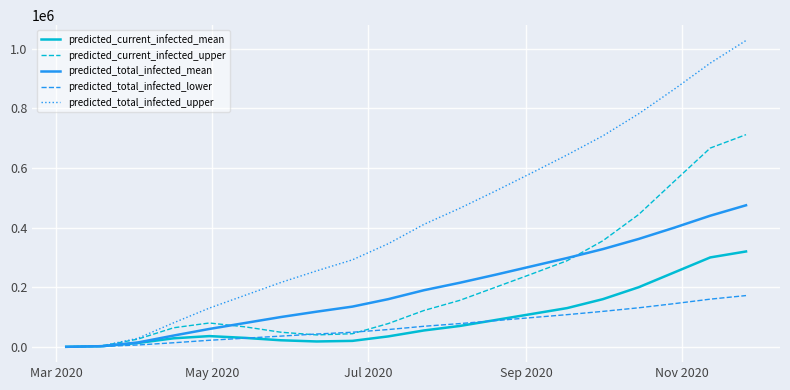

Which series has the largest total across all categories?

predicted_total_infected_upper